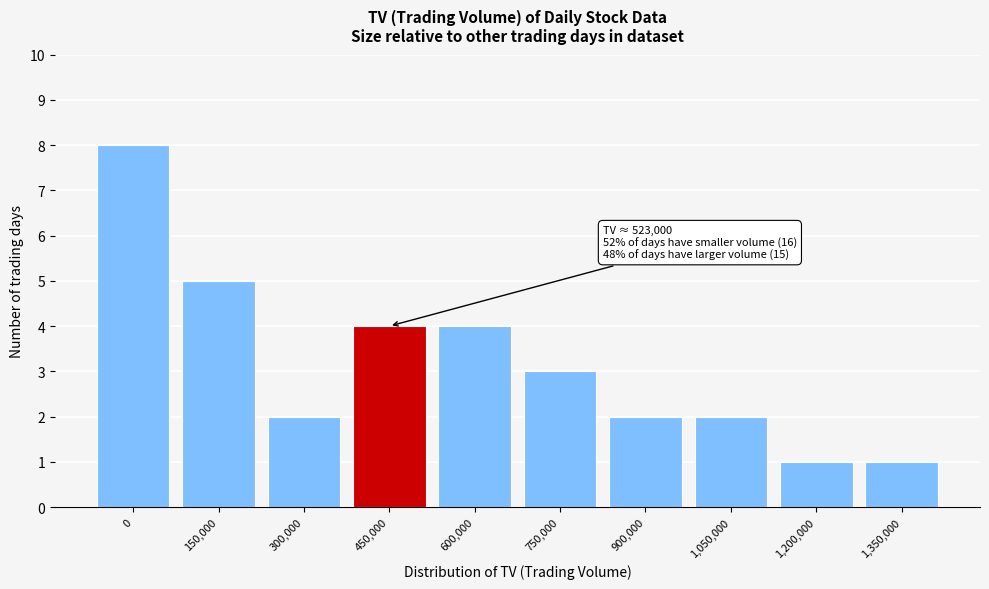

Reading left to right, what are all the values shown in this chart?

8	5	2	4	4	3	2	2	1	1